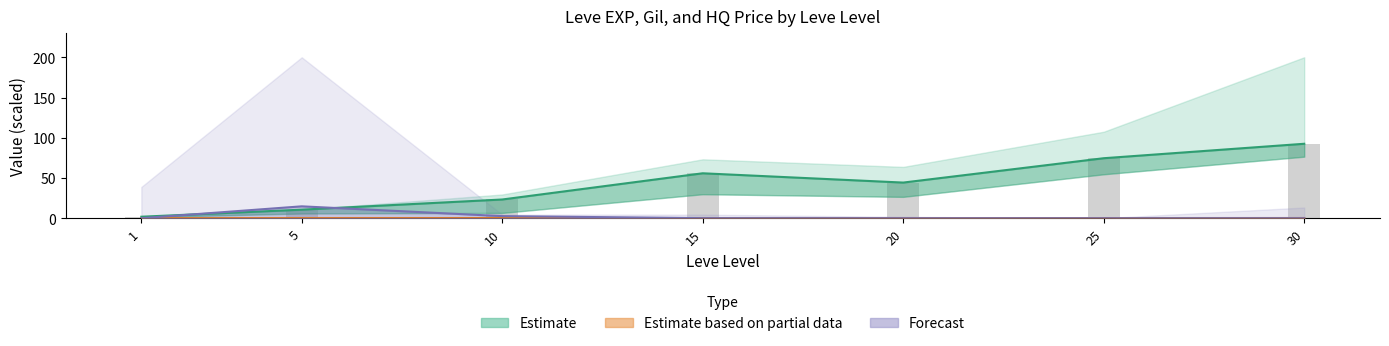

True or false: the data shows 92.5 at 30.

True